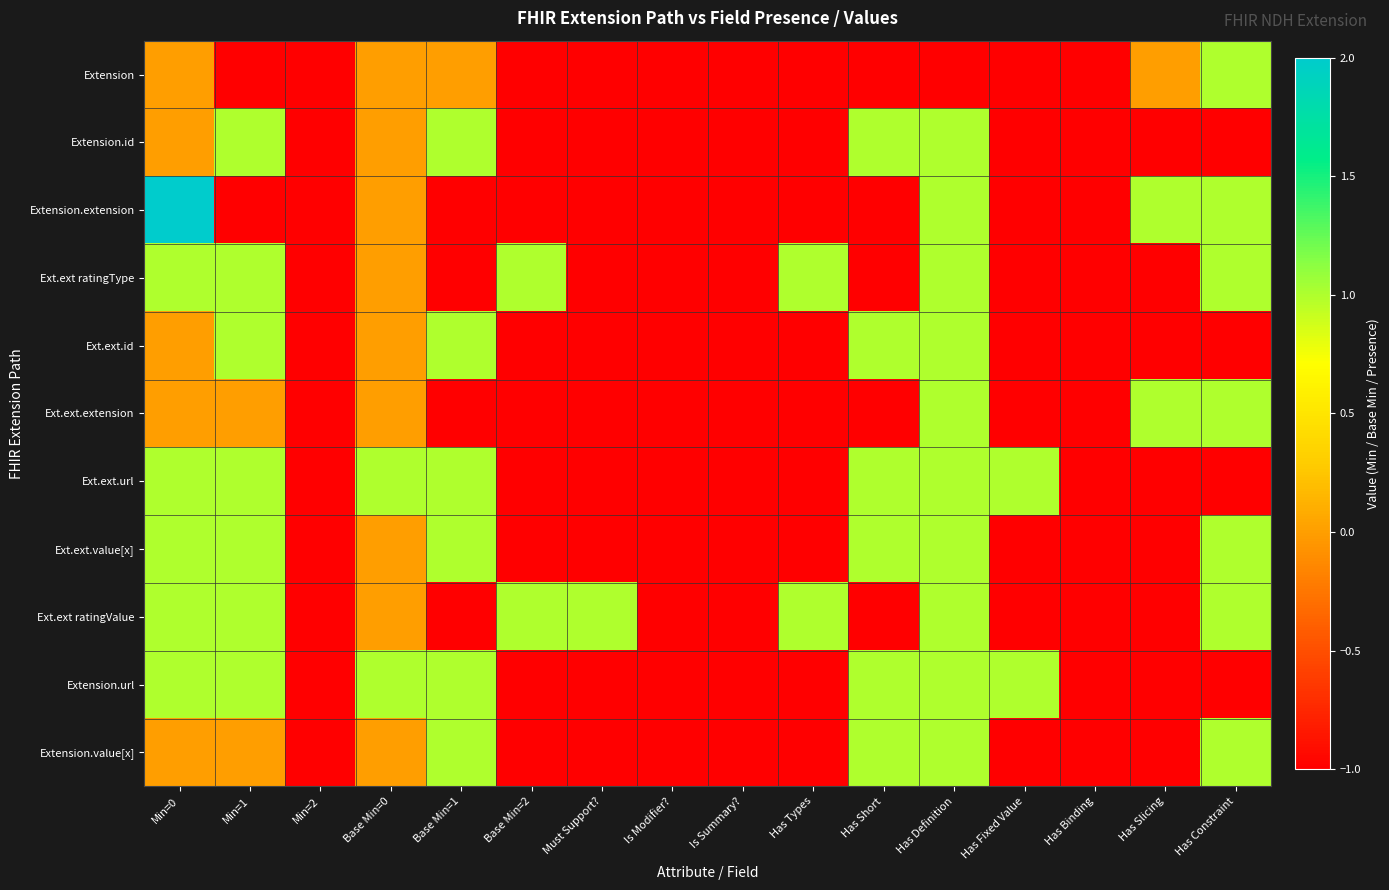

Between Has Definition and Has Fixed Value, which is larger?

Has Definition